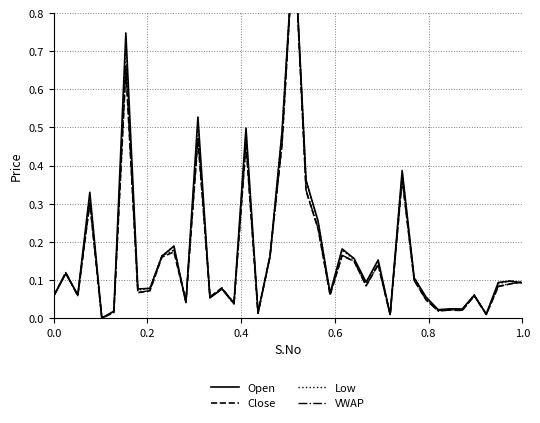

The value of Close at 37 is 0.1. True or false?

False